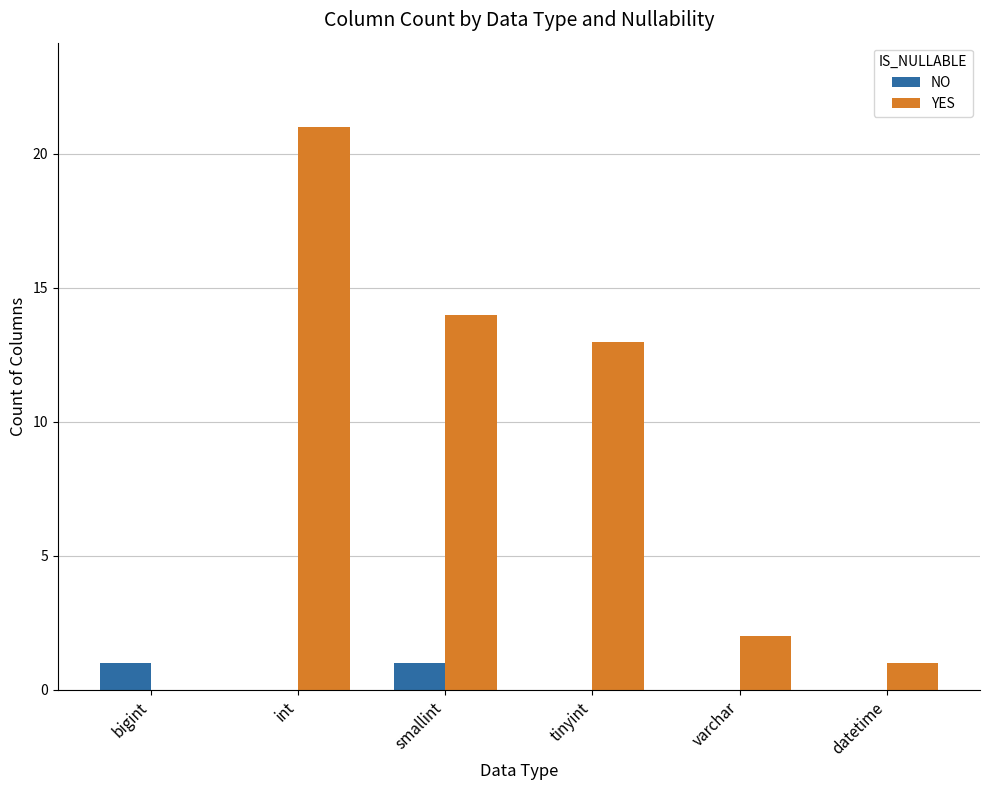

How many groups of bars are there?

6